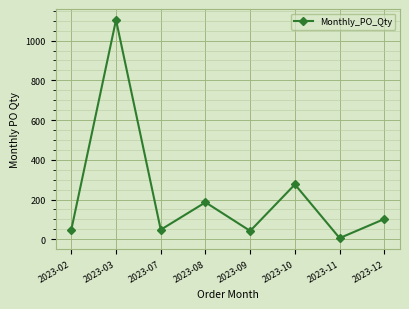

How many points are higher than both their immediate neighbors (excluding endpoints)?

3